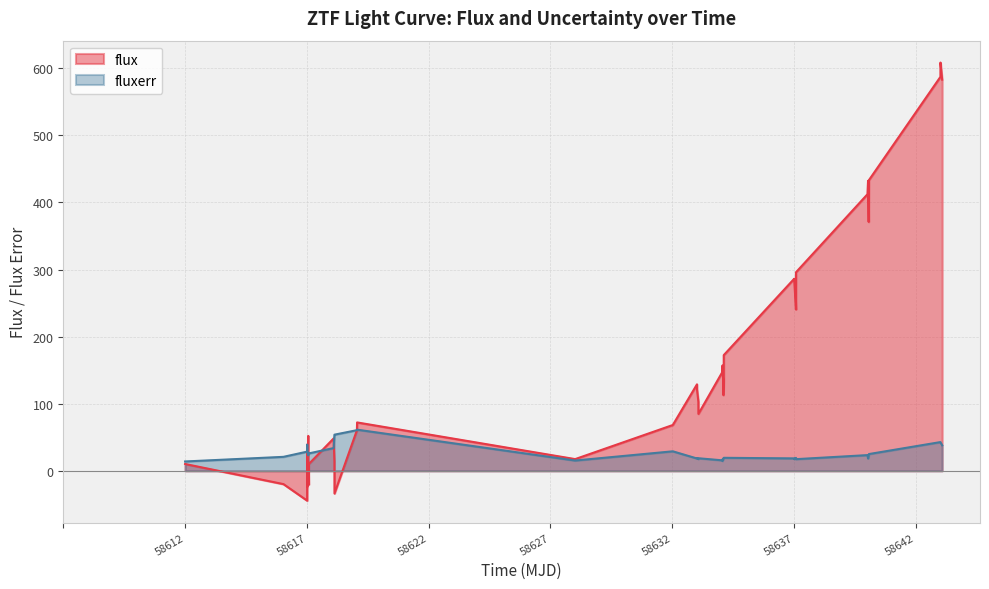

What is the value of the flux point at the 10th from the left?

10.0